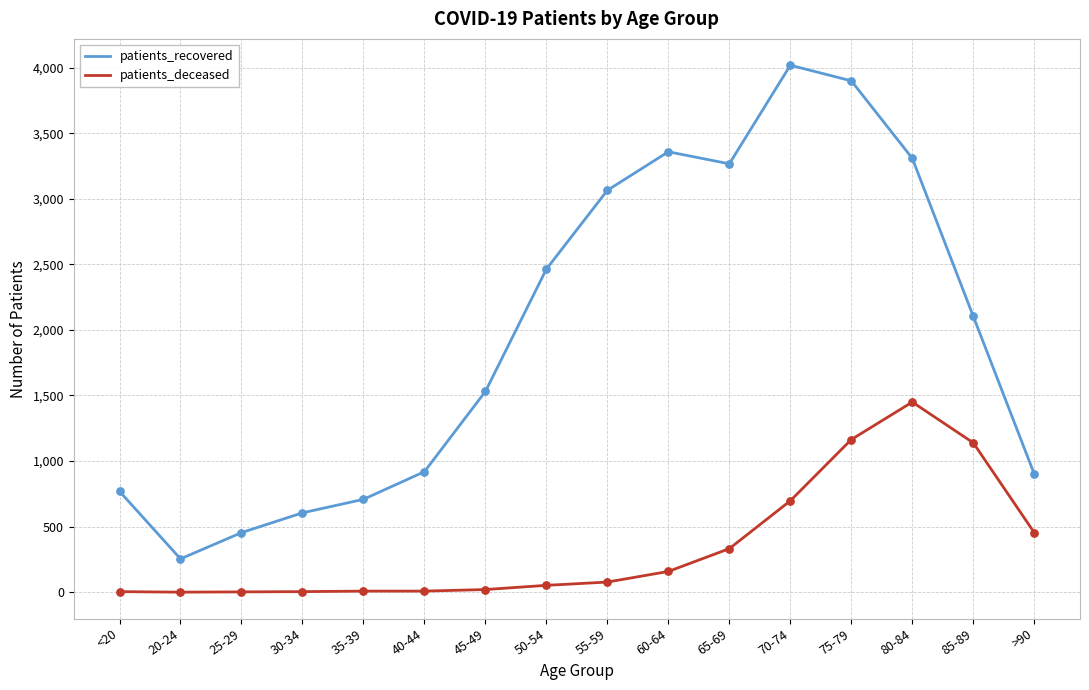

What are all the series names shown in the legend?

patients_recovered, patients_deceased